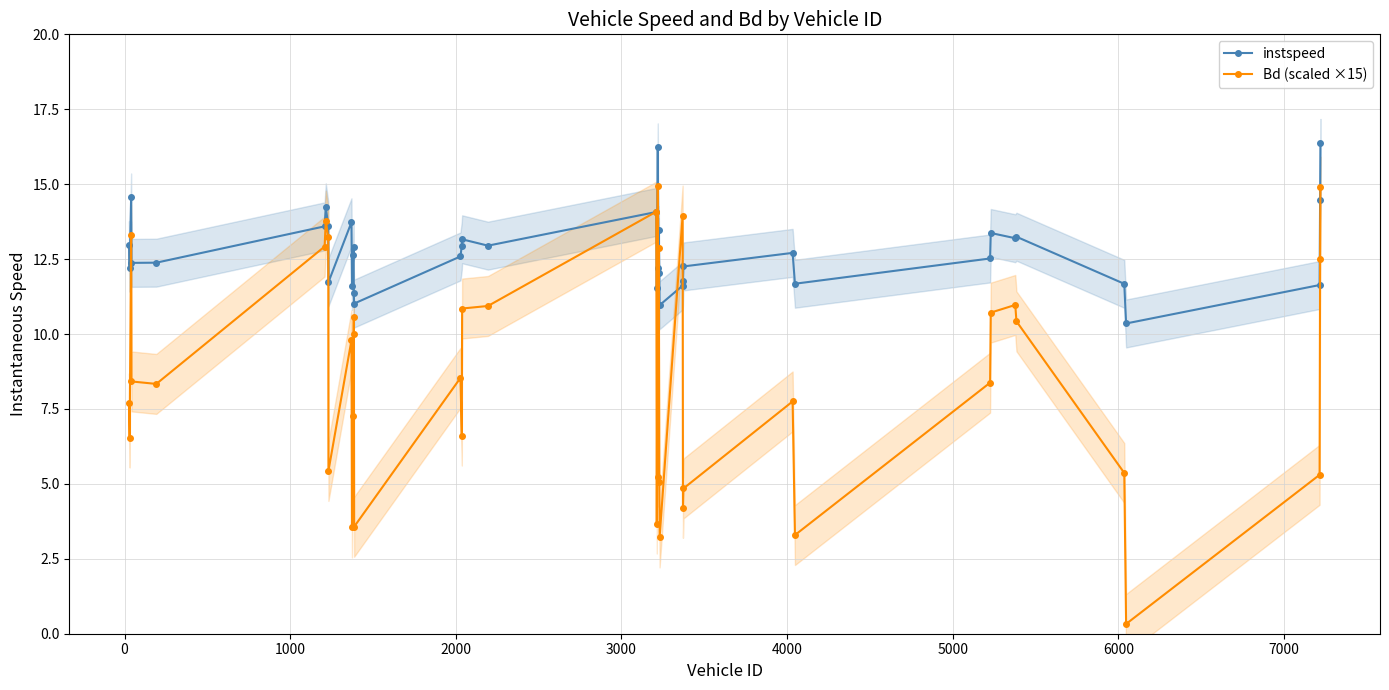

Is this an area chart (filled region under the line)?

No